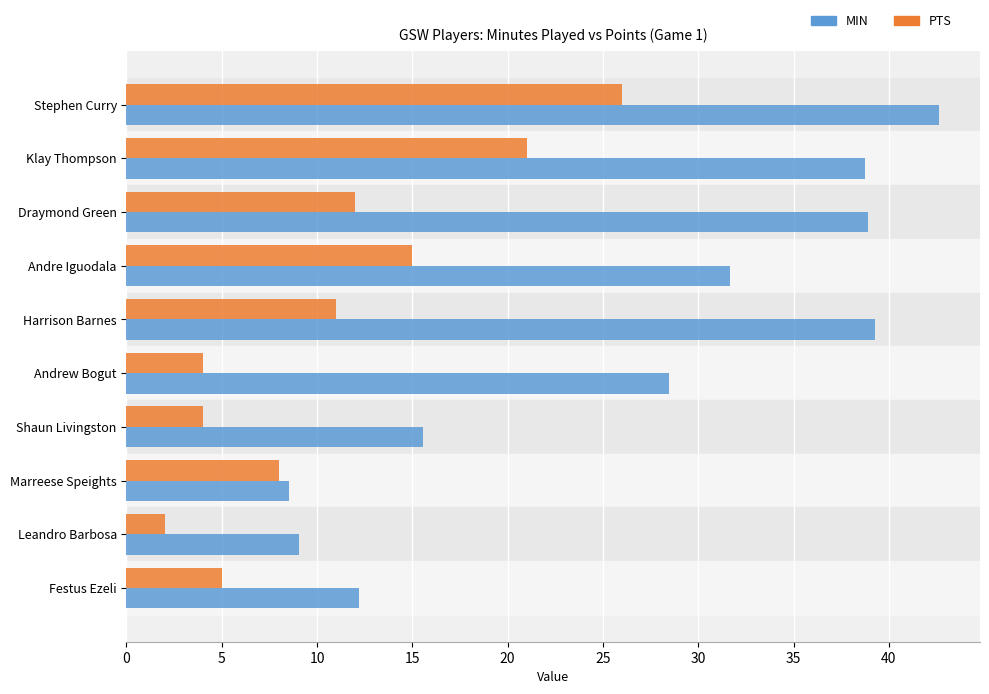

Is it true that MIN equals 12.2 at Festus Ezeli?

True